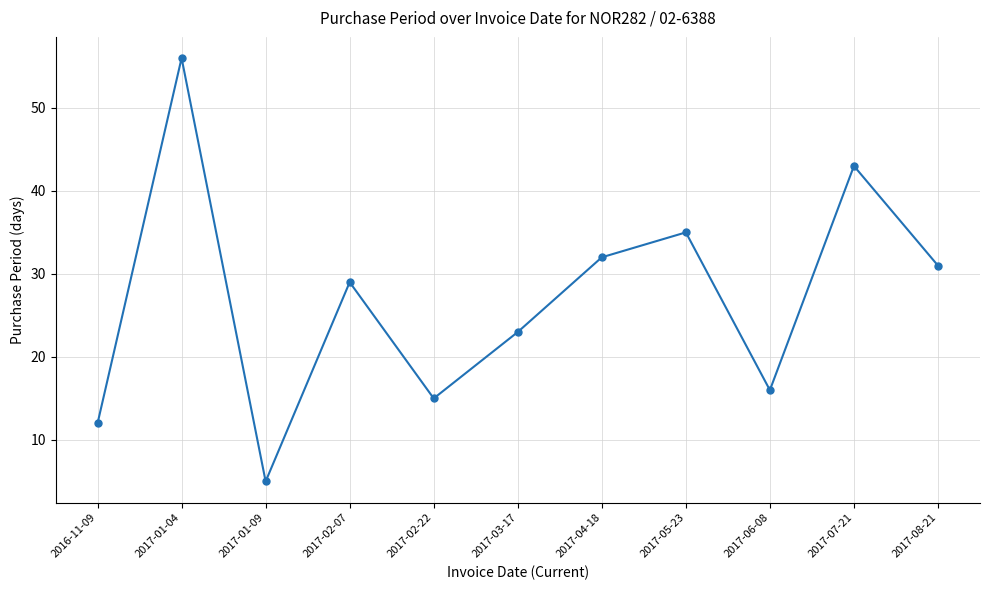

Read the value at 2017-01-09.

5